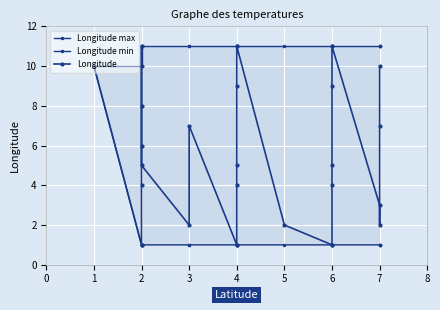

What is the value of the Longitude max point at the 21st from the left?

11